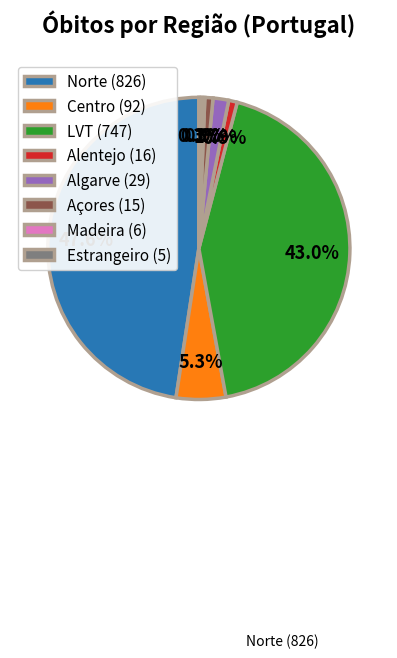

To the nearest percent, what portion does LVT represent?

43%